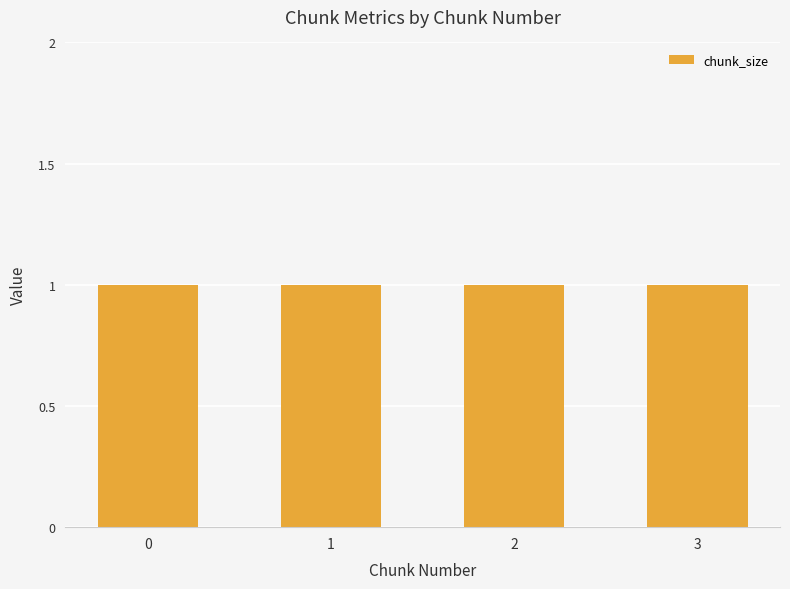

Which series has the largest total across all categories?

chunk_size